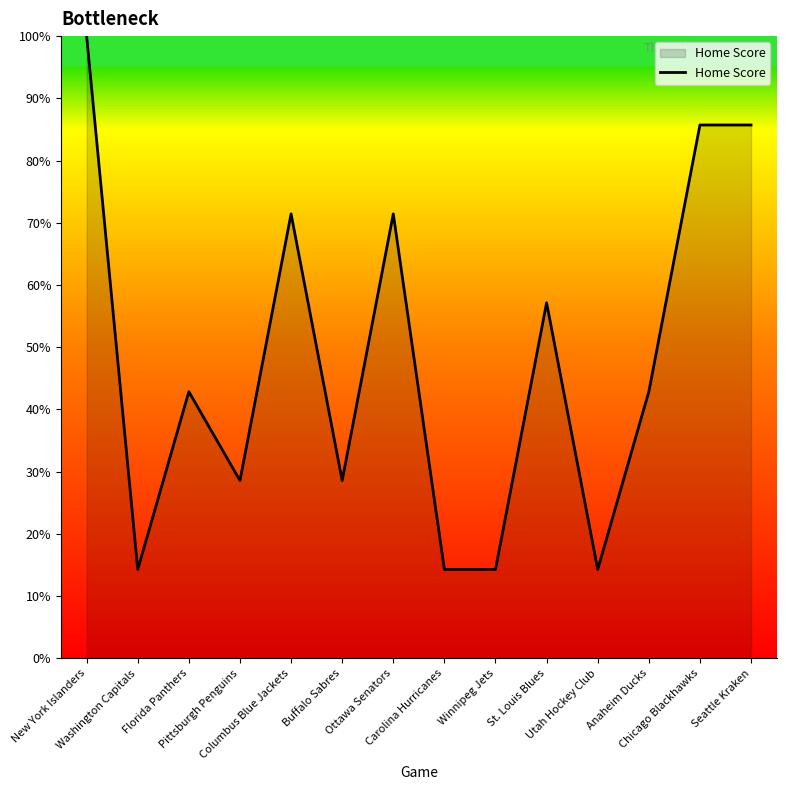

What position from the left is St. Louis Blues?

10